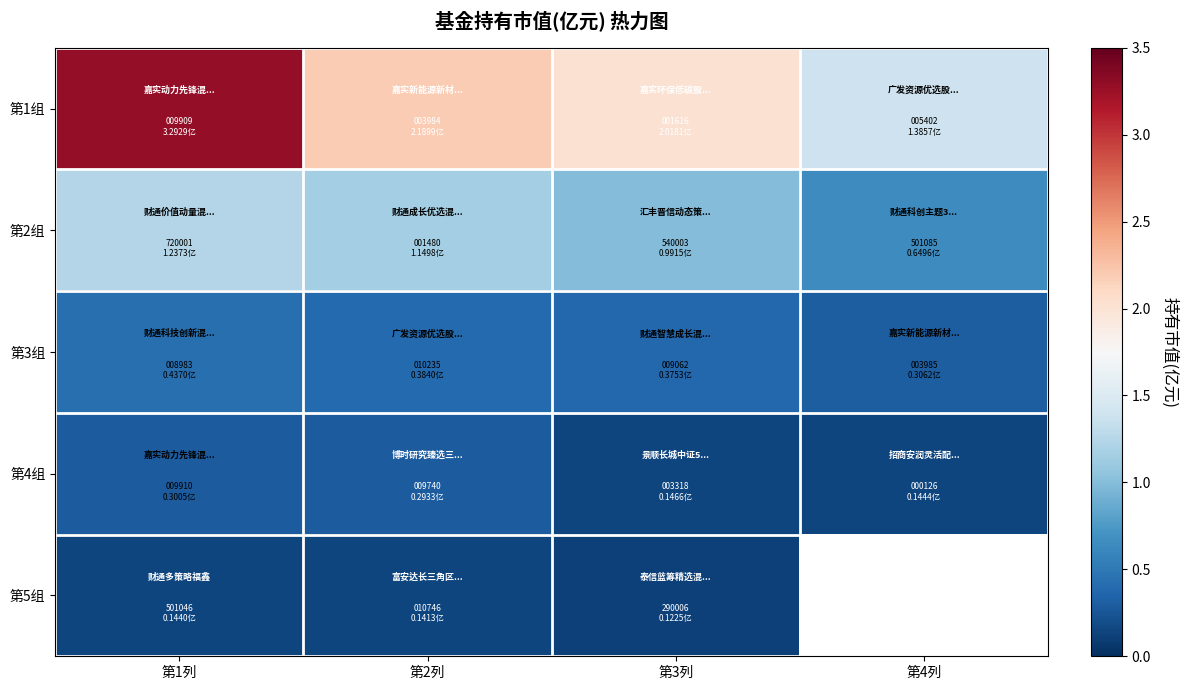

What is the average value of the 第3组 series?

0.4